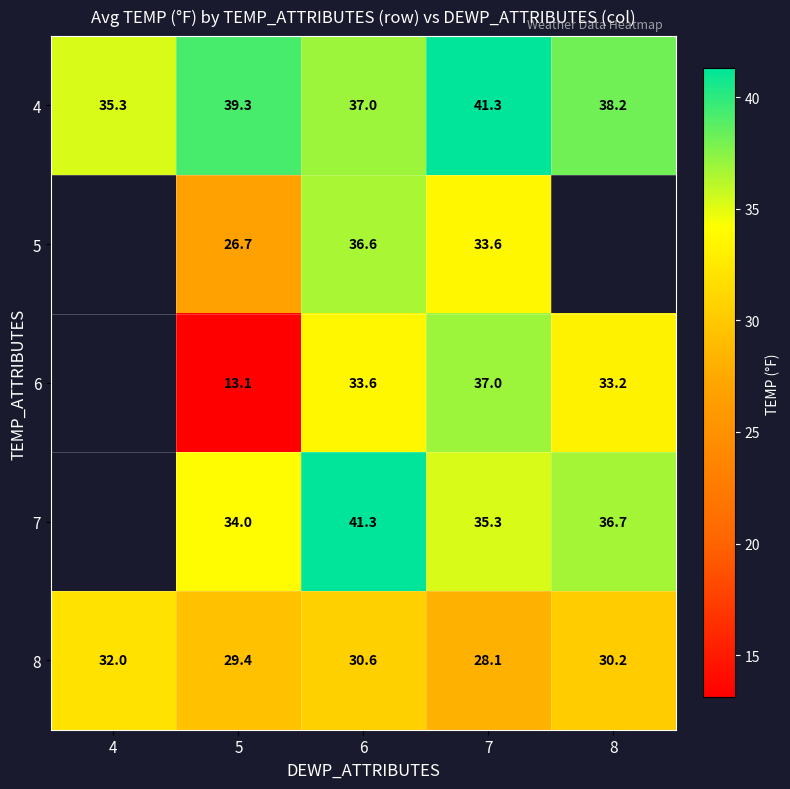

How many data points in 4 are less than 38?

2